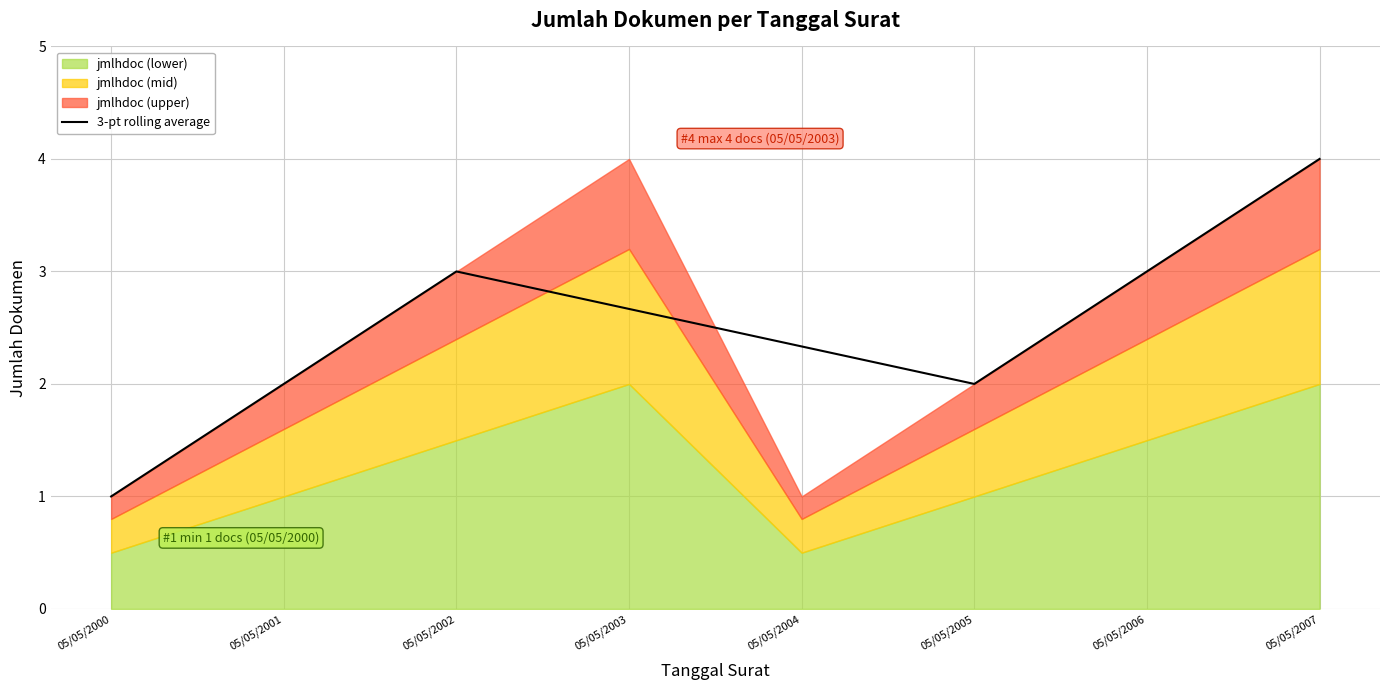

Reading left to right, extract all data points from this chart.

05/05/2000=1.0	05/05/2001=2.0	05/05/2002=3.0	05/05/2003=2.7	05/05/2004=2.3	05/05/2005=2.0	05/05/2006=3.0	05/05/2007=4.0